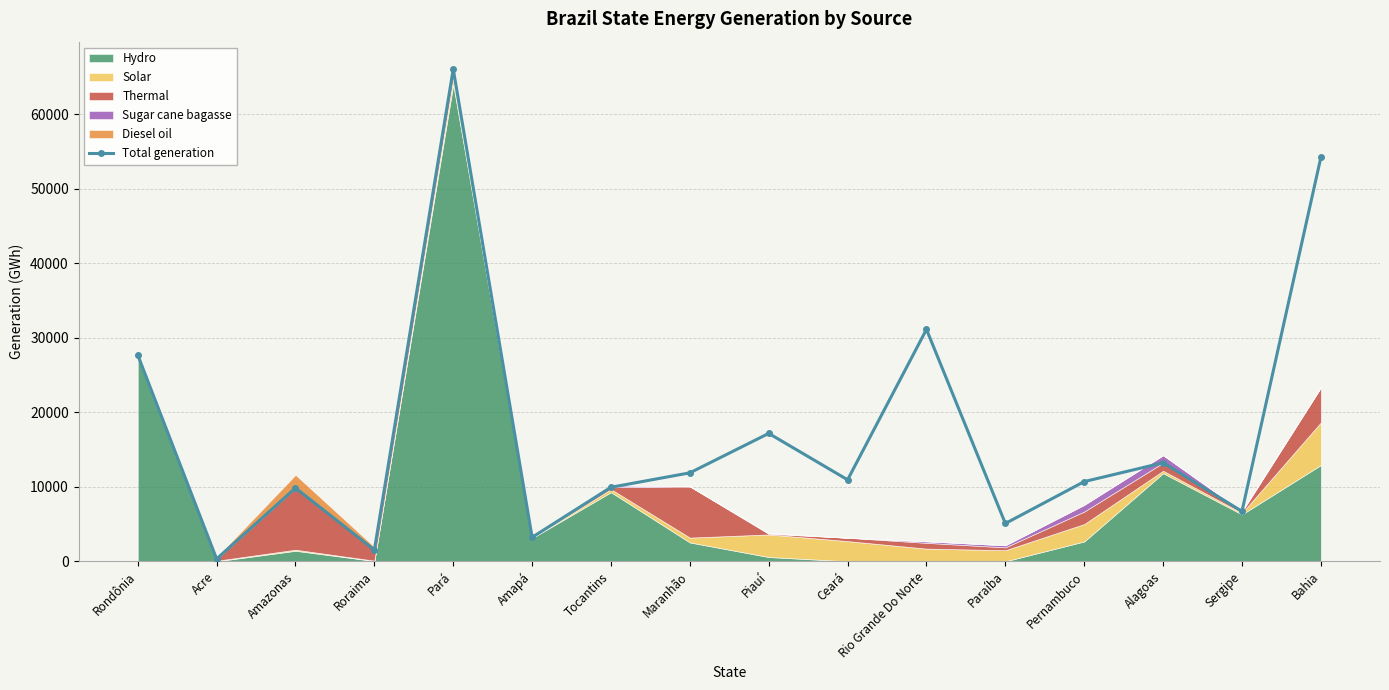

What is the greatest value displayed?

66058.9